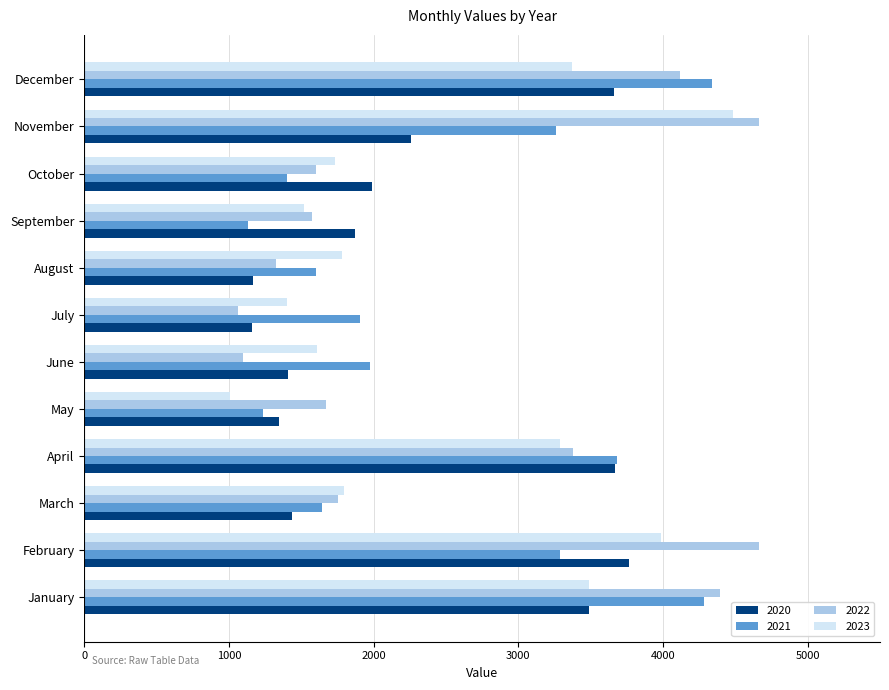

What is the minimum value for 2021?

1130